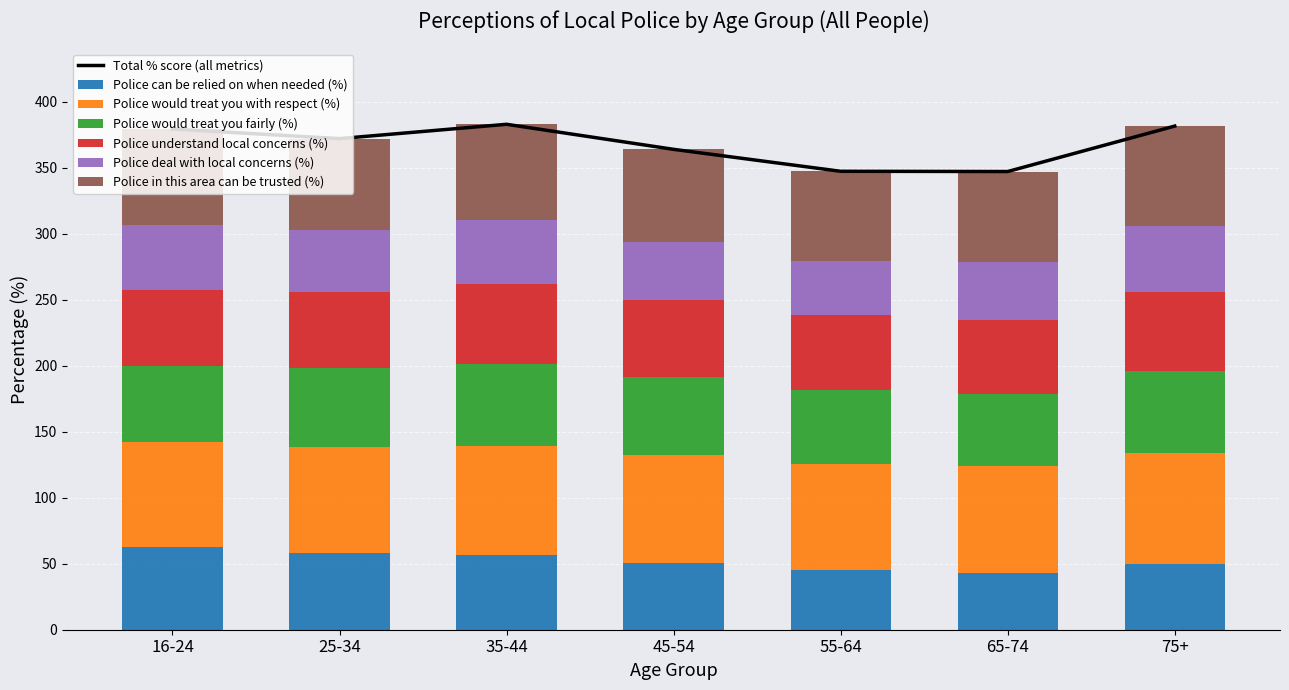

Does the chart contain any negative values?

No